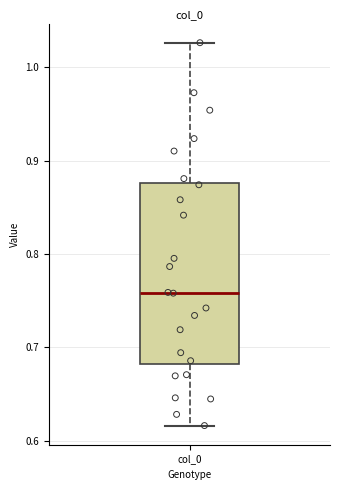

Transcribe this box plot: give where the median line is, the range the box spans, and where the two whiskers end, as read against the y-axis. The values are not printed on the chart, so give them approximately, as read against the axis.

median 0.76, box 0.68 to 0.88, whiskers 0.62 to 1.03